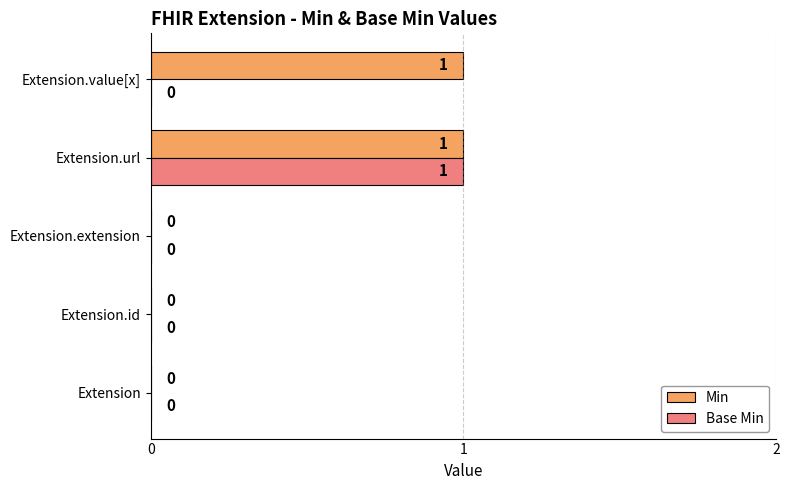

True or false: Min has a value of 0 at Extension.

True